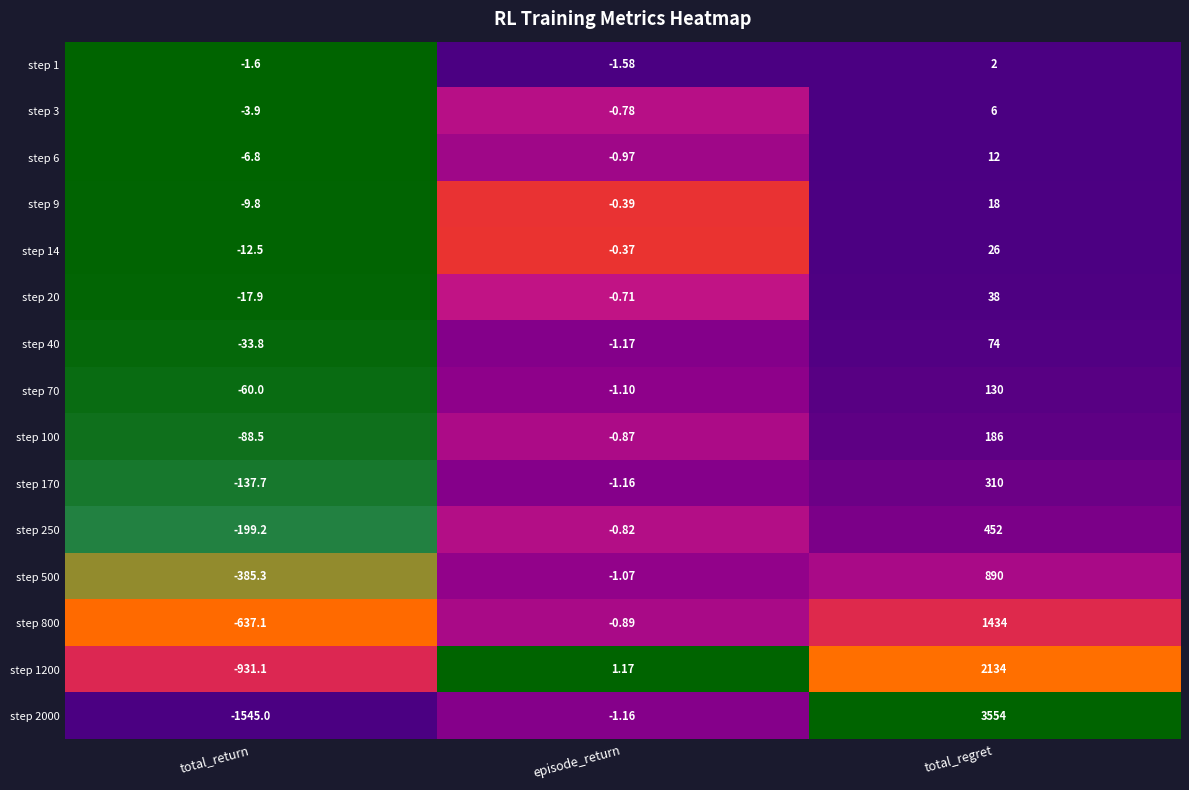

At which label is step 9 closest to 4?

episode_return